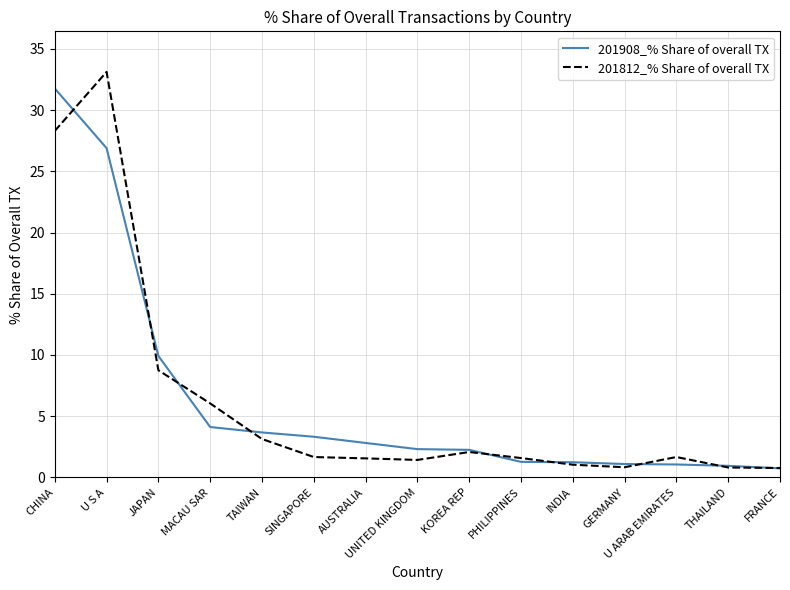

Does the chart have visible grid lines?

Yes